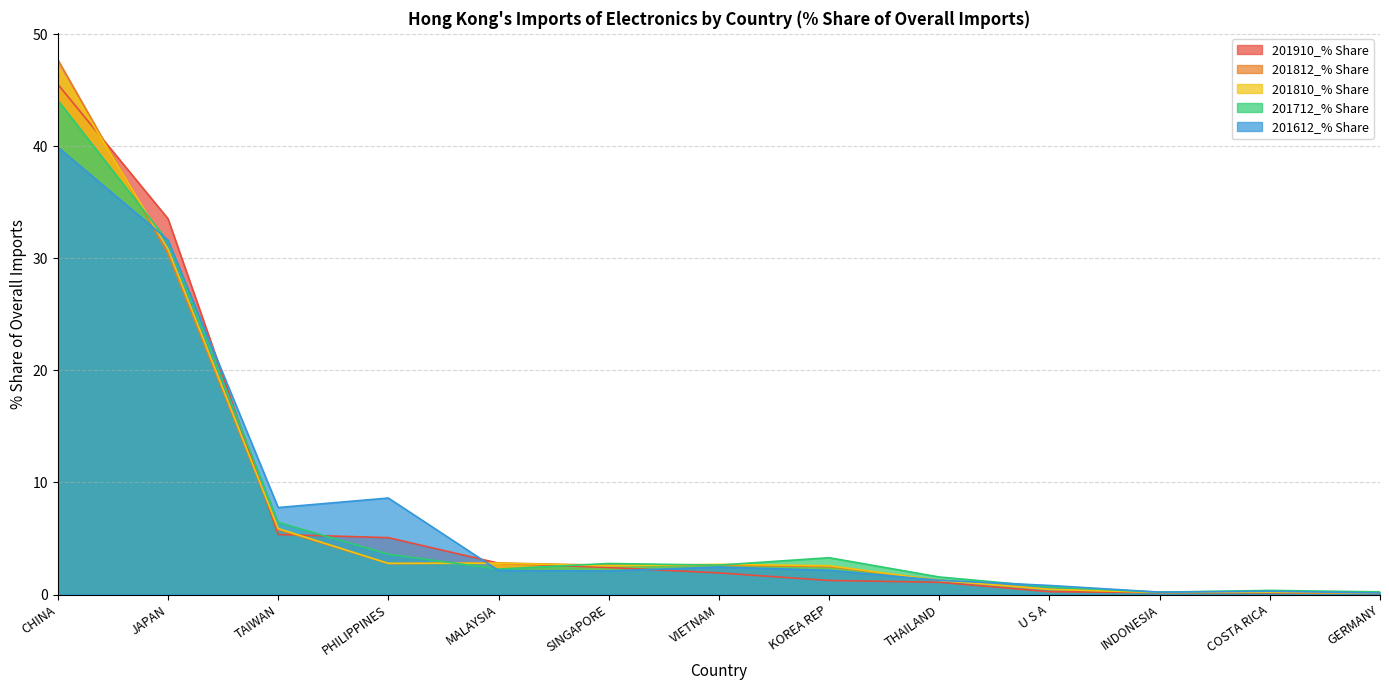

Reading right to left, transcribe all the data shown in this chart.

201910_% Share: 0.1	0.2	0.2	0.3	1.1	1.3	1.9	2.4	2.8	5.1	5.4	33.5	45.5
201812_% Share: 0.1	0.2	0.2	0.5	1.3	2.5	2.6	2.6	2.8	2.8	5.8	30.4	47.7
201810_% Share: 0.1	0.2	0.2	0.5	1.3	2.6	2.7	2.6	2.8	2.8	5.9	30.8	47.1
201712_% Share: 0.2	0.4	0.2	0.7	1.6	3.3	2.6	2.8	2.3	3.6	6.4	31.5	44.1
201612_% Share: 0.1	0.3	0.2	0.8	1.3	2.2	2.5	2.1	2.1	8.6	7.8	31.6	39.9